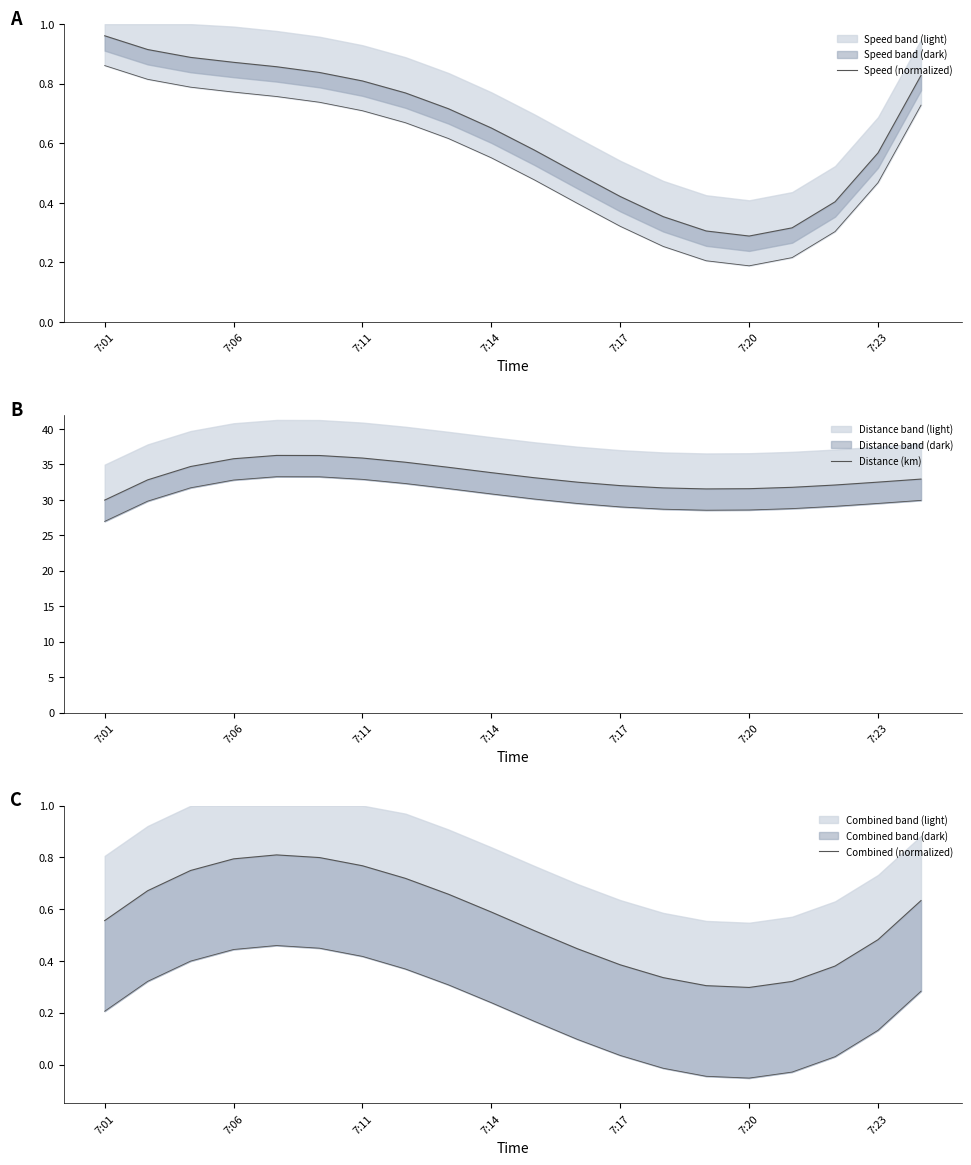

True or false: Speed (normalized) and Distance (km) cross at least once.

False